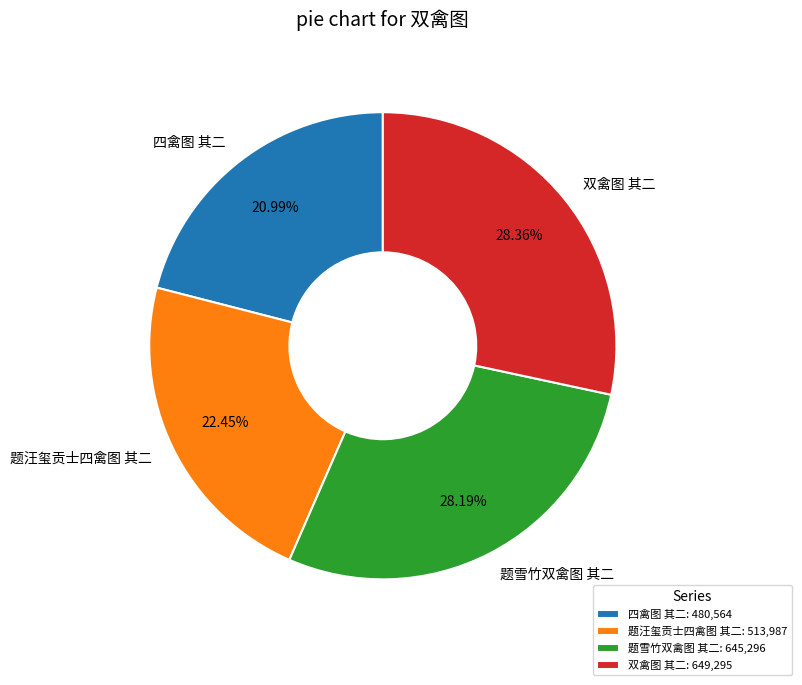

The 四禽图 其二 slice represents 11% of the pie. True or false?

False